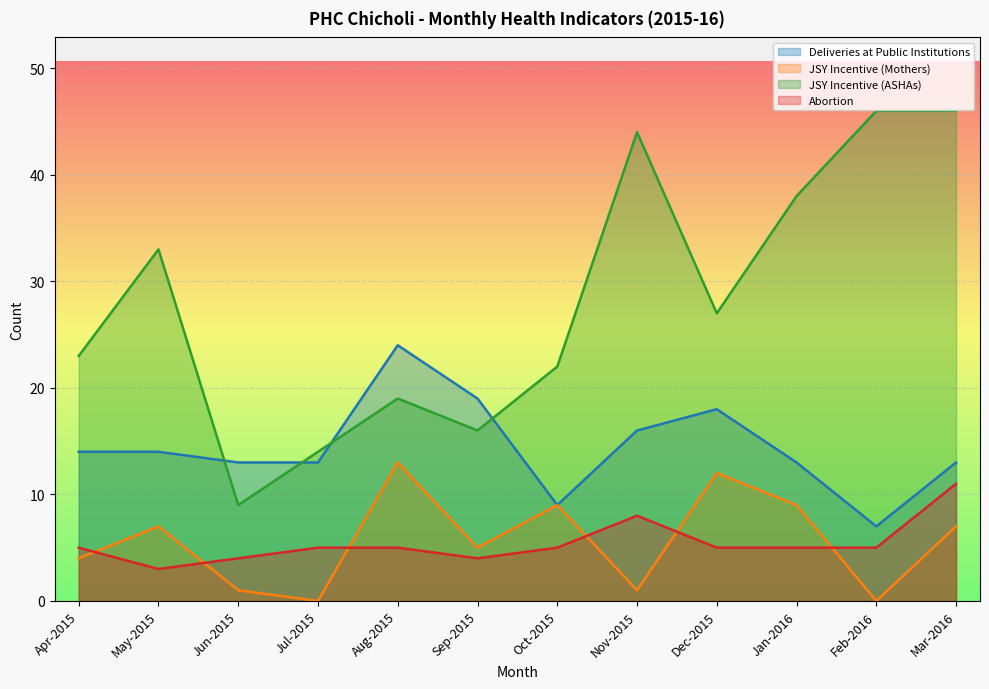

After their last crossing, which series has the higher values: JSY Incentive (ASHAs) or Deliveries at Public Institutions?

JSY Incentive (ASHAs)